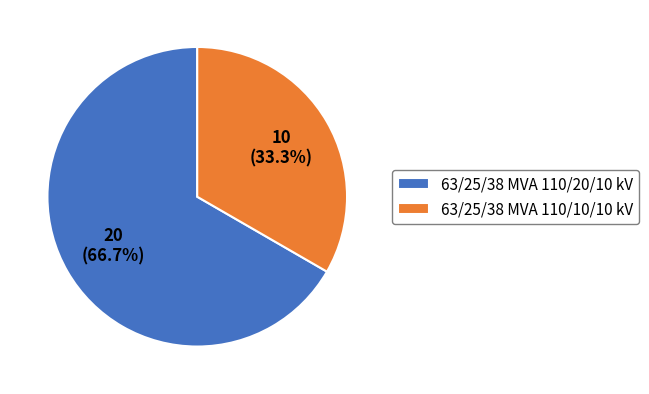

To the nearest percent, what portion does 63/25/38 MVA 110/10/10 kV represent?

33%